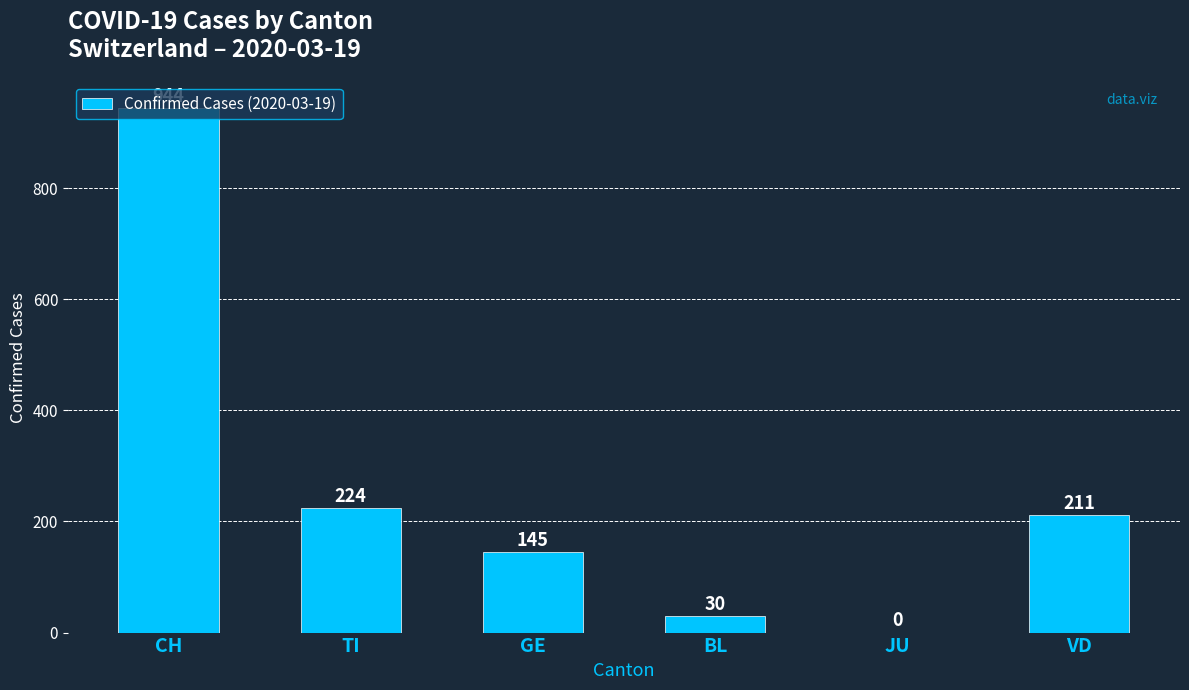

The chart shows a value of 1671 at CH. True or false?

False